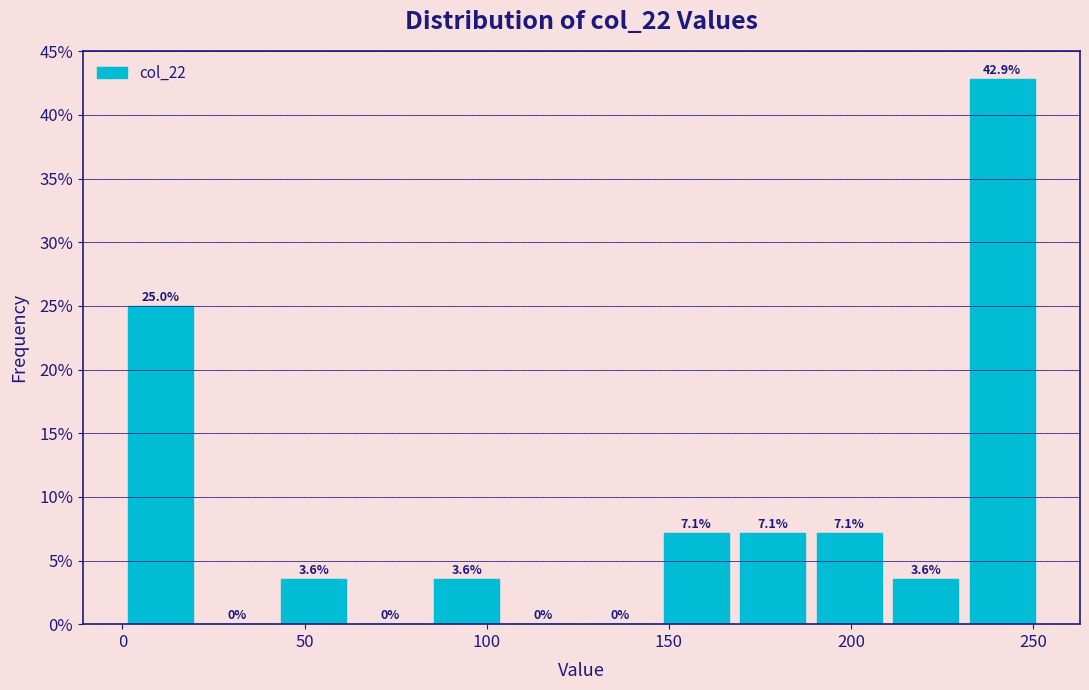

Reading left to right, transcribe this chart: for each bar, give the range it covers on the x-axis and its height. The bar edges are not printed on the chart, so give them approximately, as read against the axis.

0 to 21: 25.0
21 to 42: 0.0
42 to 63: 3.6
63 to 84: 0.0
84 to 105: 3.6
105 to 126: 0.0
126 to 147: 0.0
147 to 168: 7.1
168 to 189: 7.1
189 to 210: 7.1
210 to 231: 3.6
231 to 252: 42.9